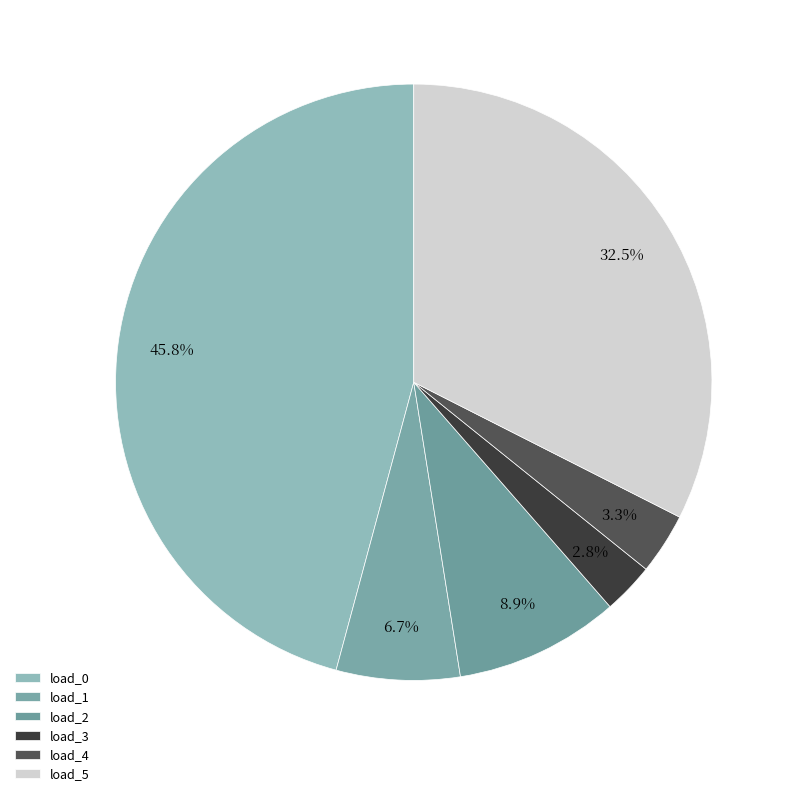

True or false: load_0 accounts for 46% of the total.

True